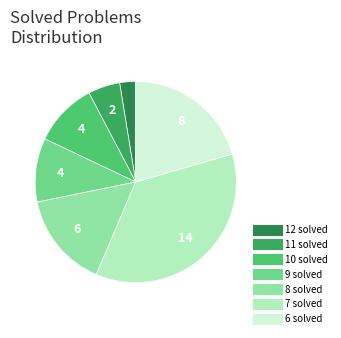

Count the number of slices in the pie.

7